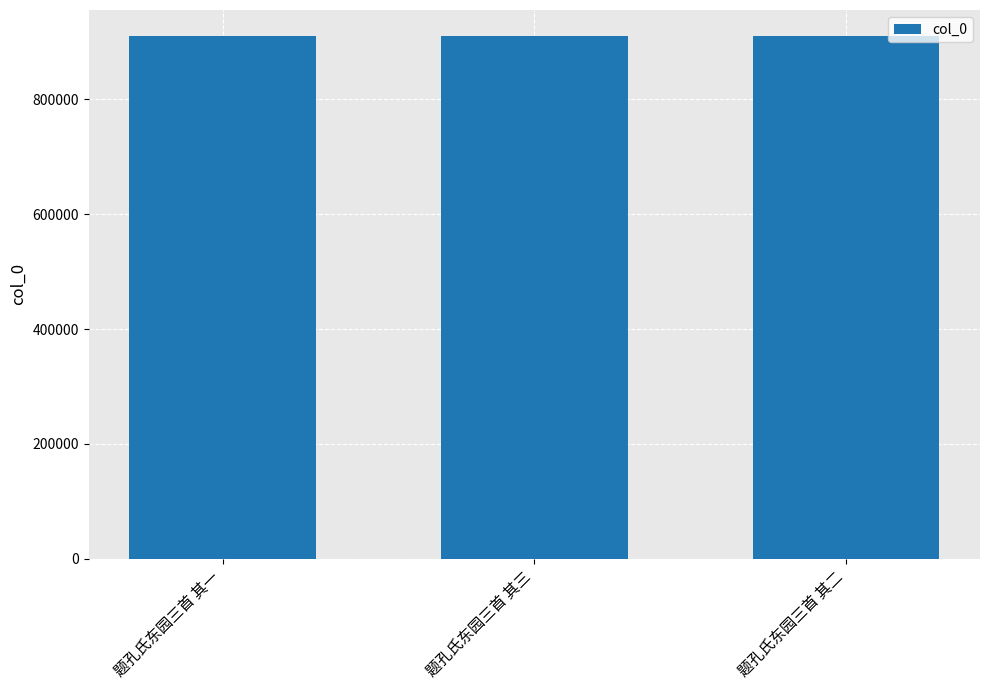

What is the value of the 1st bar from the left?

909806